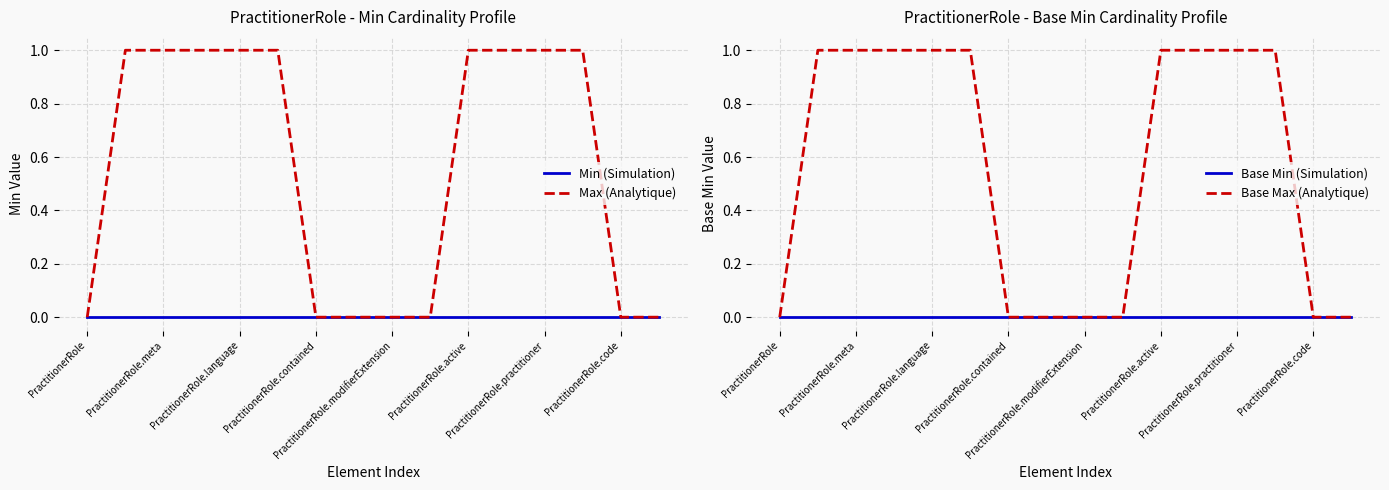

The Max (Analytique) series shows 0 at PractitionerRole.modifierExtension. True or false?

True